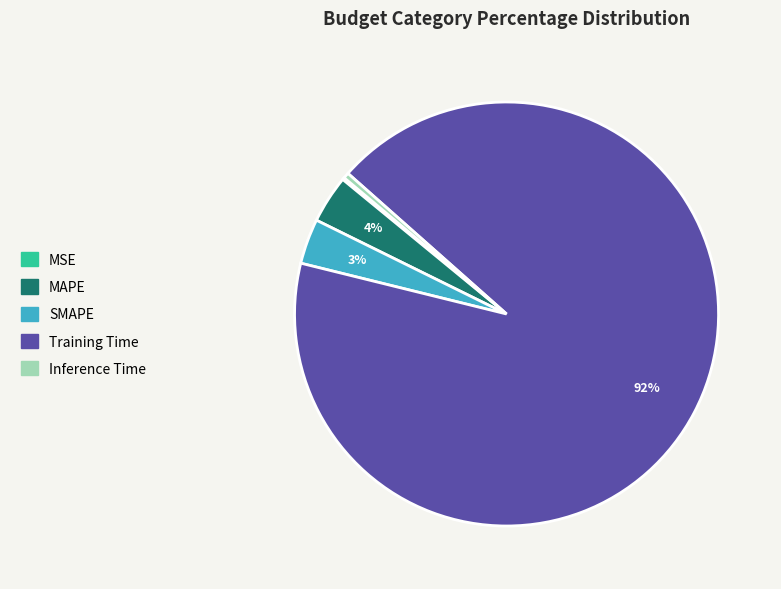

Combined, do MAPE and Inference Time account for over 50%?

No